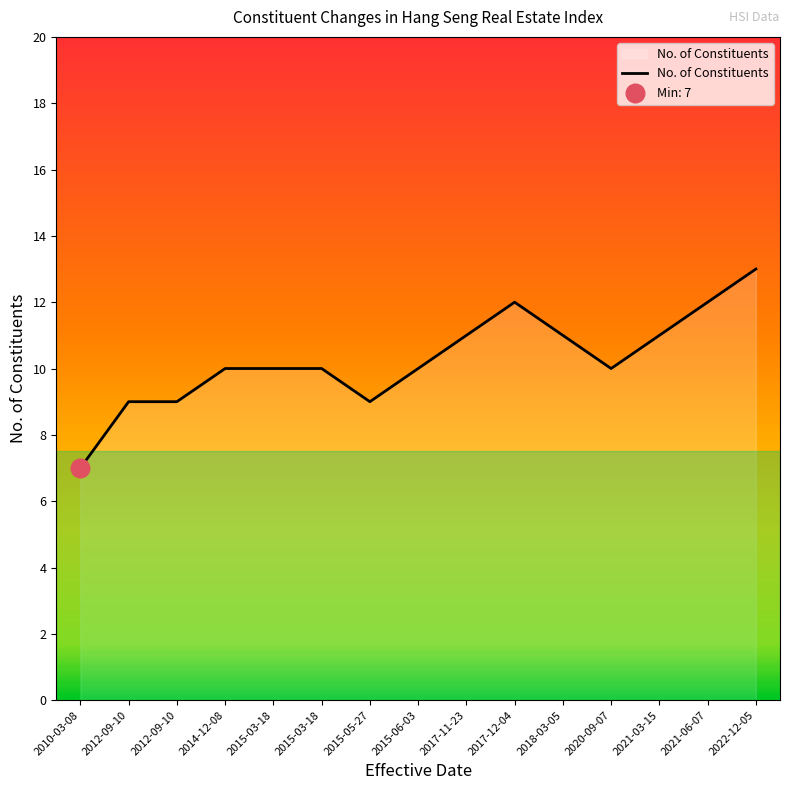

How many lines are shown in the chart?

1